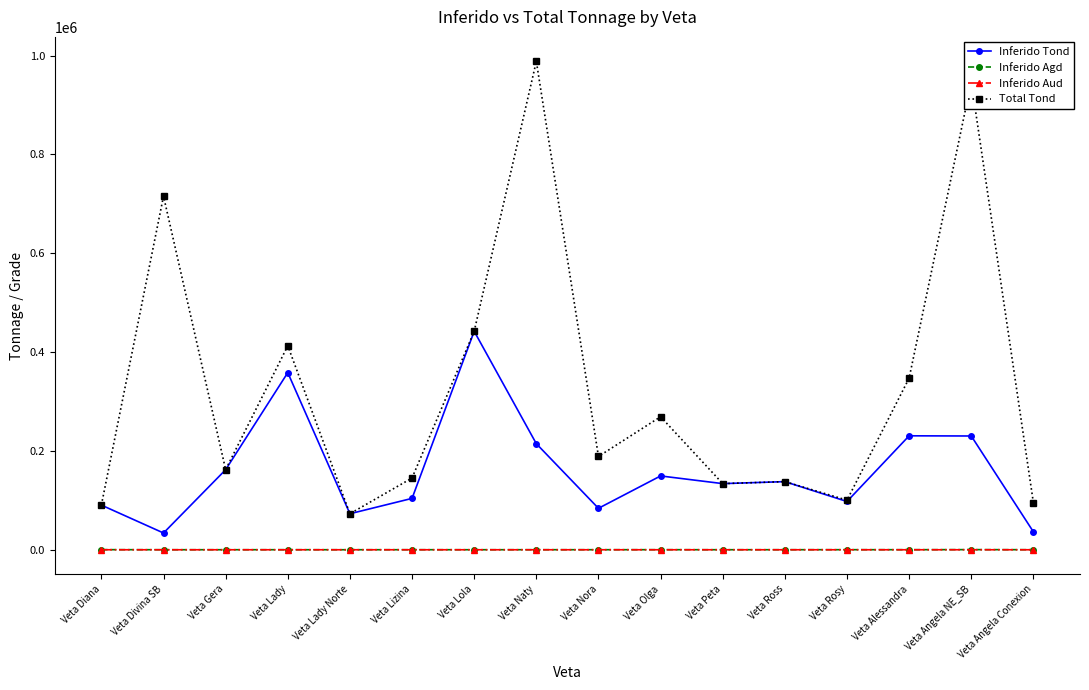

What is the label of the 5th point from the right?

Veta Ross